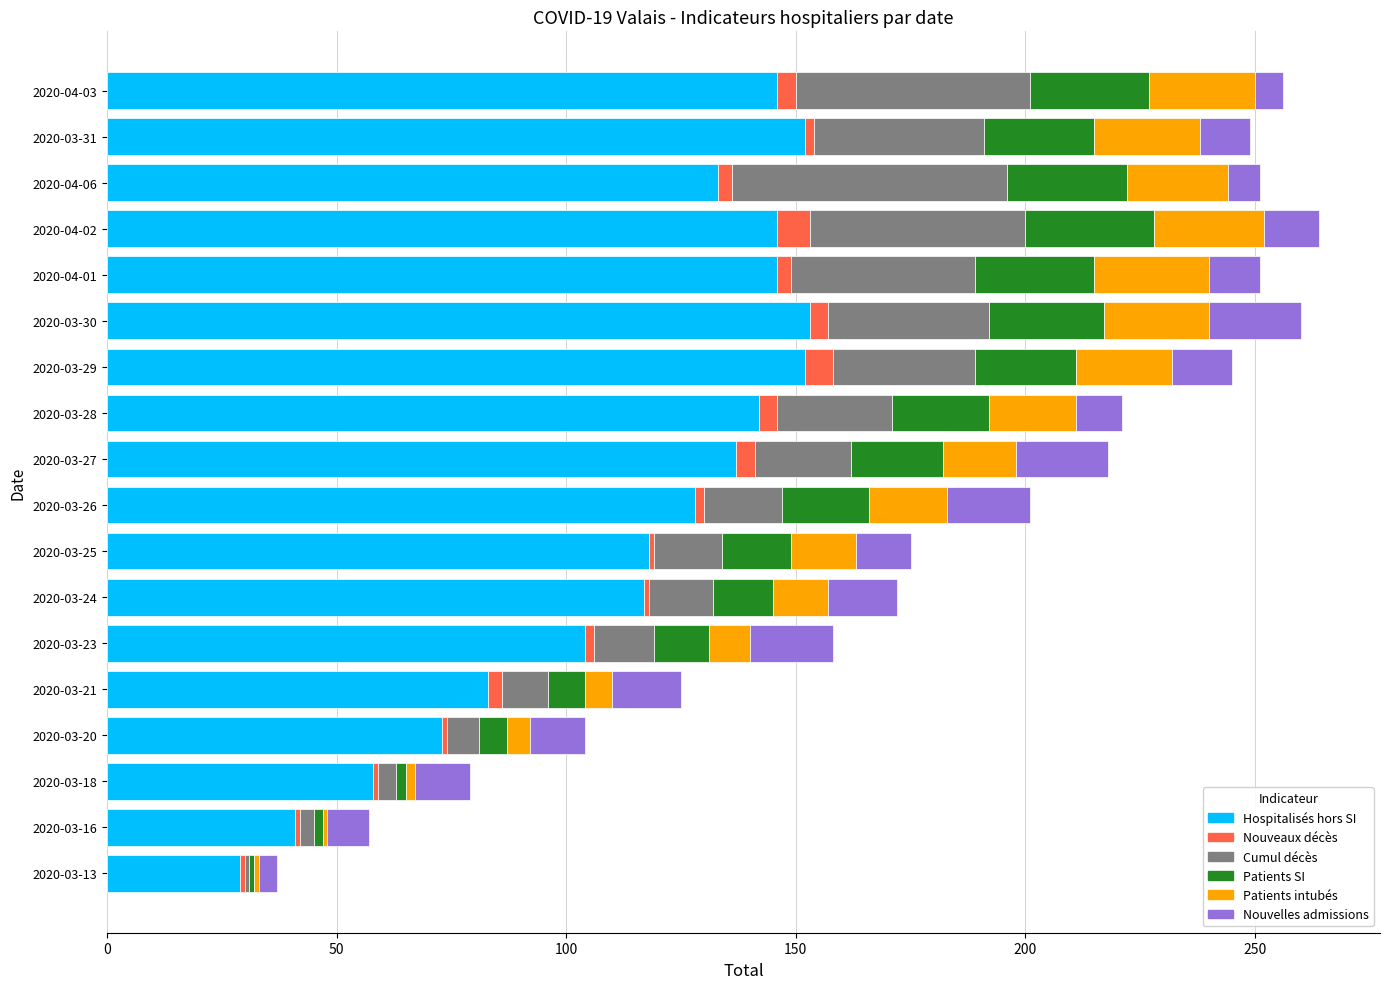

What is the difference between the second highest and minimum values in the Hospitalisés hors SI series?

123